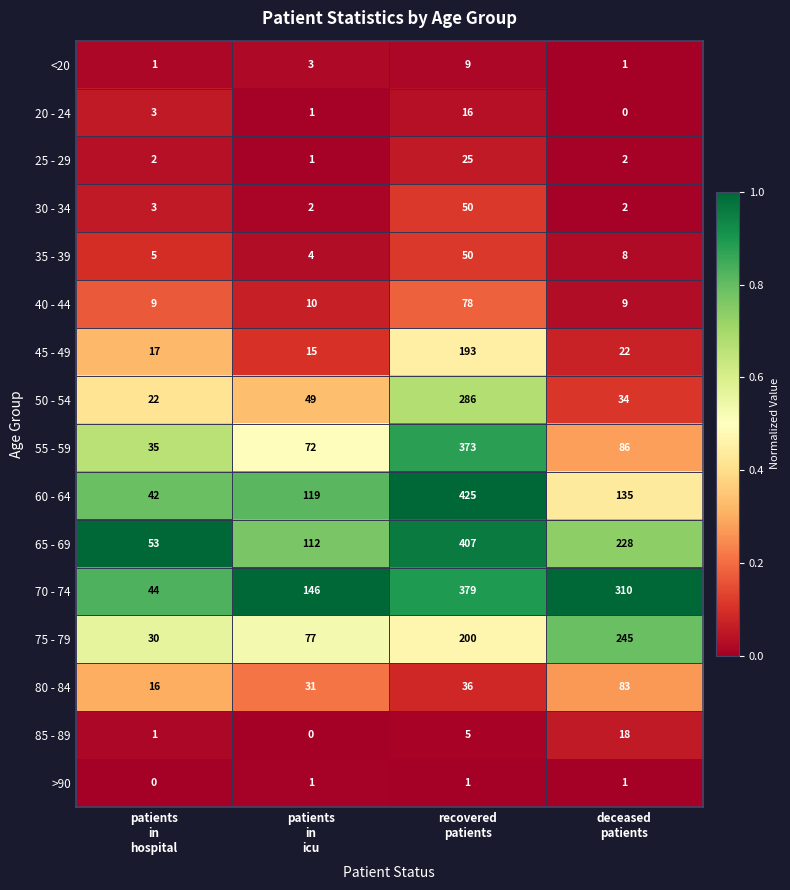

What is the difference between the maximum and minimum values in the 50 - 54 series?

264